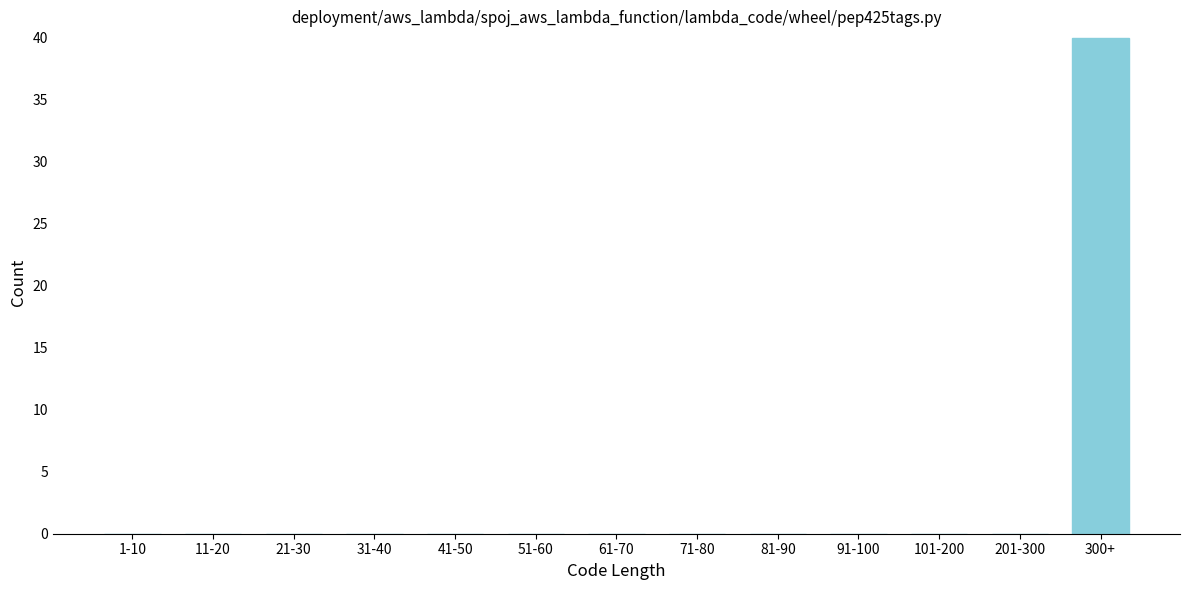

Reading left to right, extract all data points from this chart.

1-10=0	11-20=0	21-30=0	31-40=0	41-50=0	51-60=0	61-70=0	71-80=0	81-90=0	91-100=0	101-200=0	201-300=0	300+=40